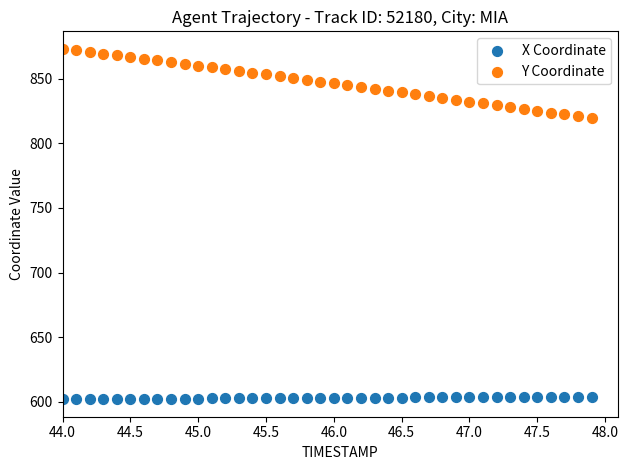

Which series has the widest spread of Y values?

Y Coordinate